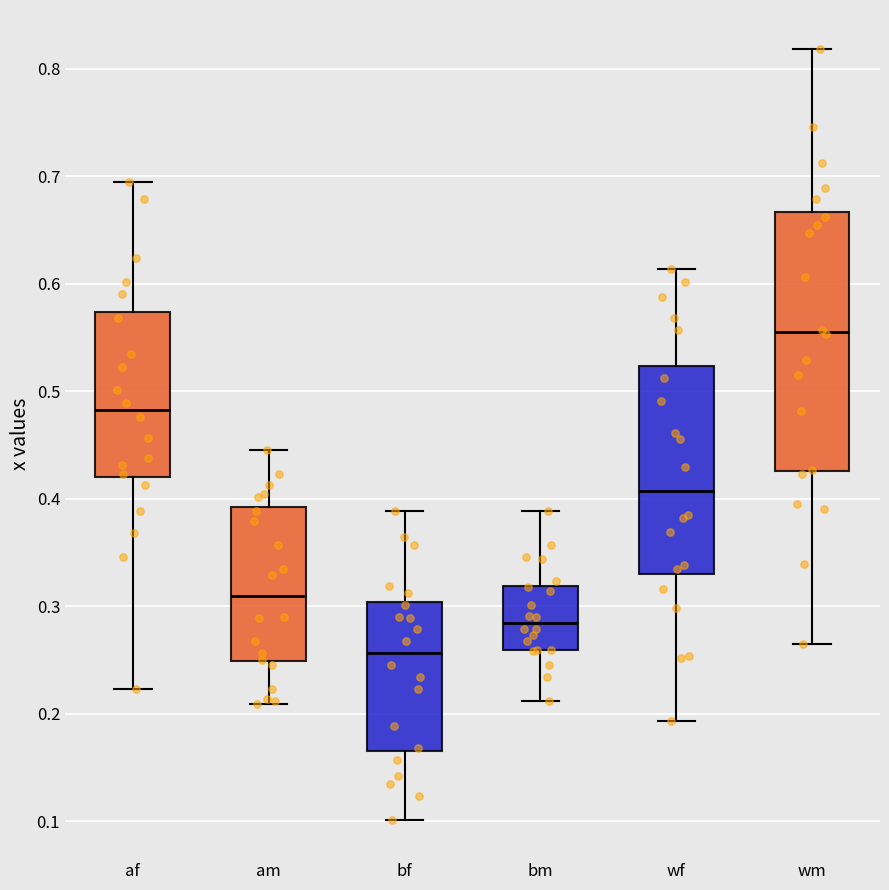

Comparing the boxes themselves (not the whiskers), which one is the tallest?

wm